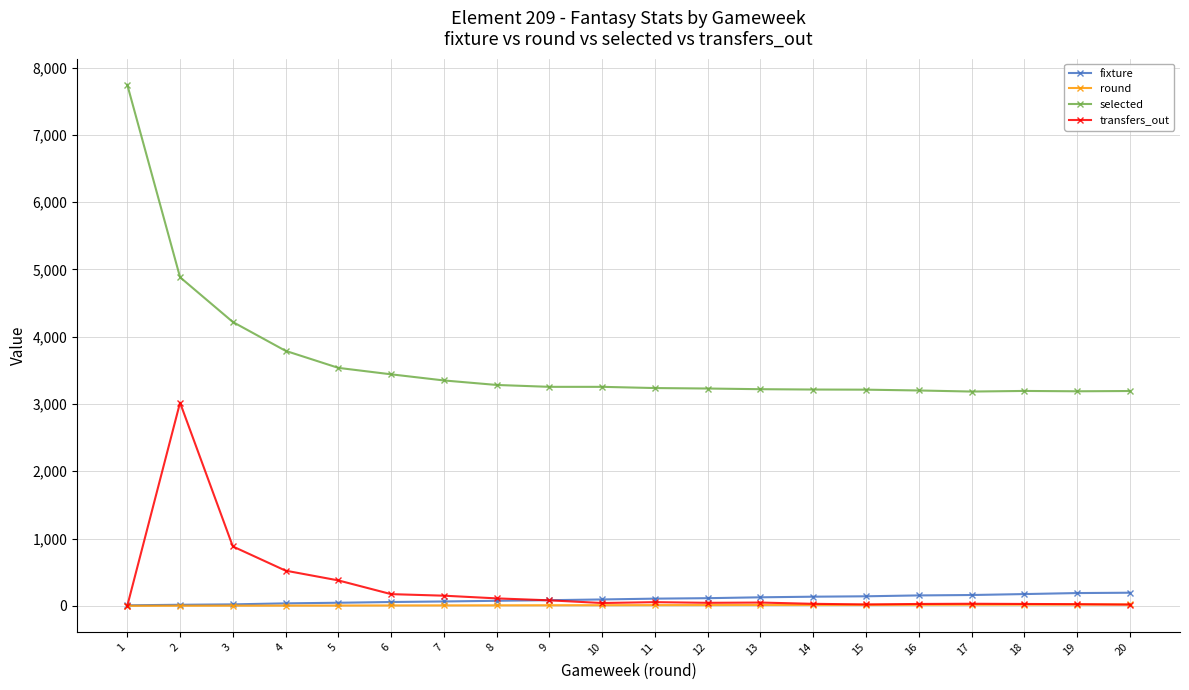

What is the highest value of the selected series?

7745